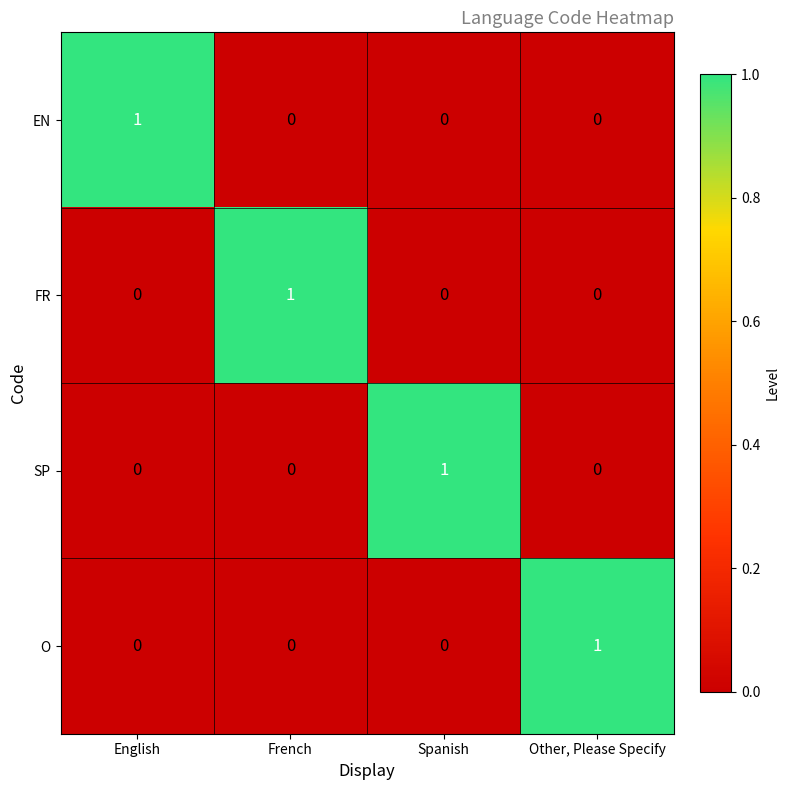

At how many categories does at least one series exceed 0?

4